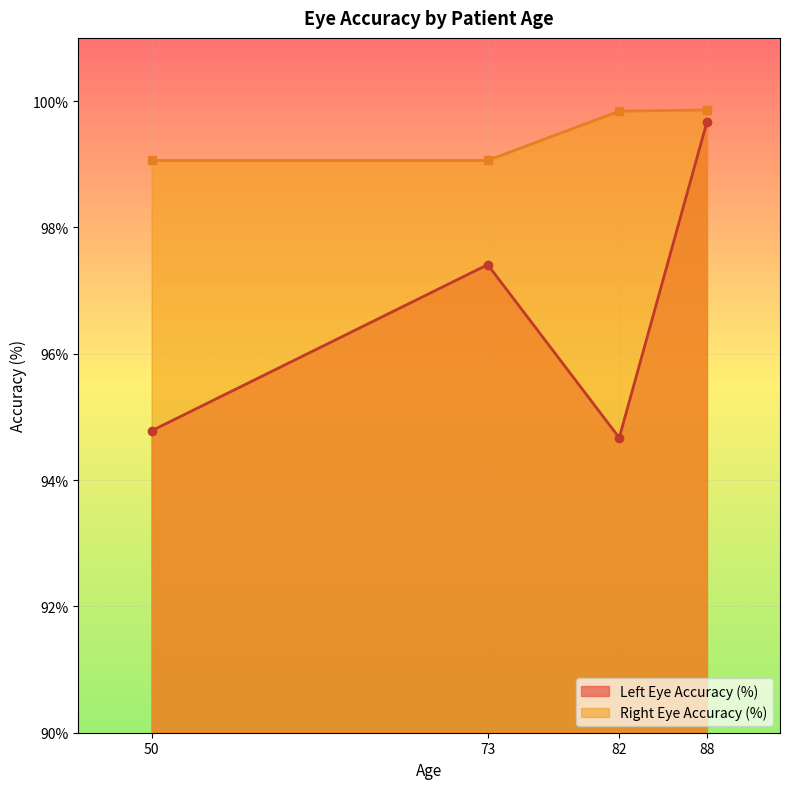

What is the value of the Left Eye Accuracy (%) point at the 1st from the left?

94.8